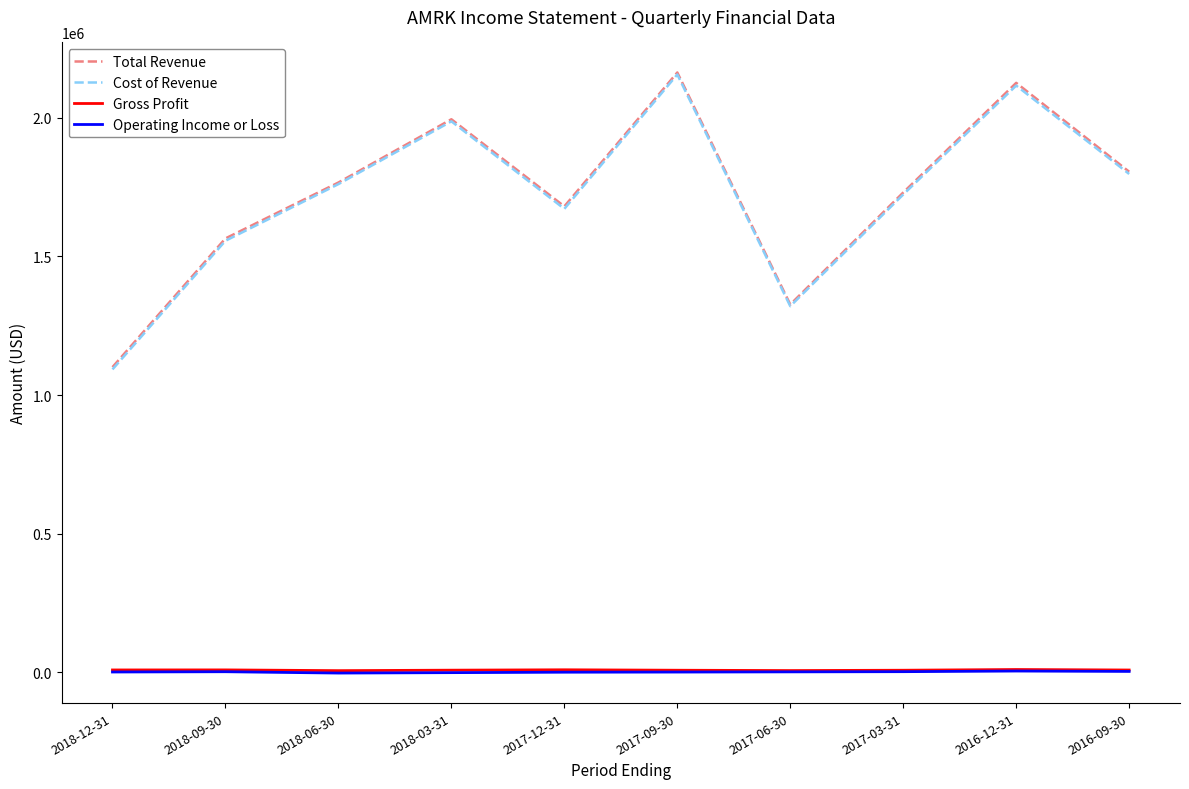

What is the maximum value for Operating Income or Loss?

4400